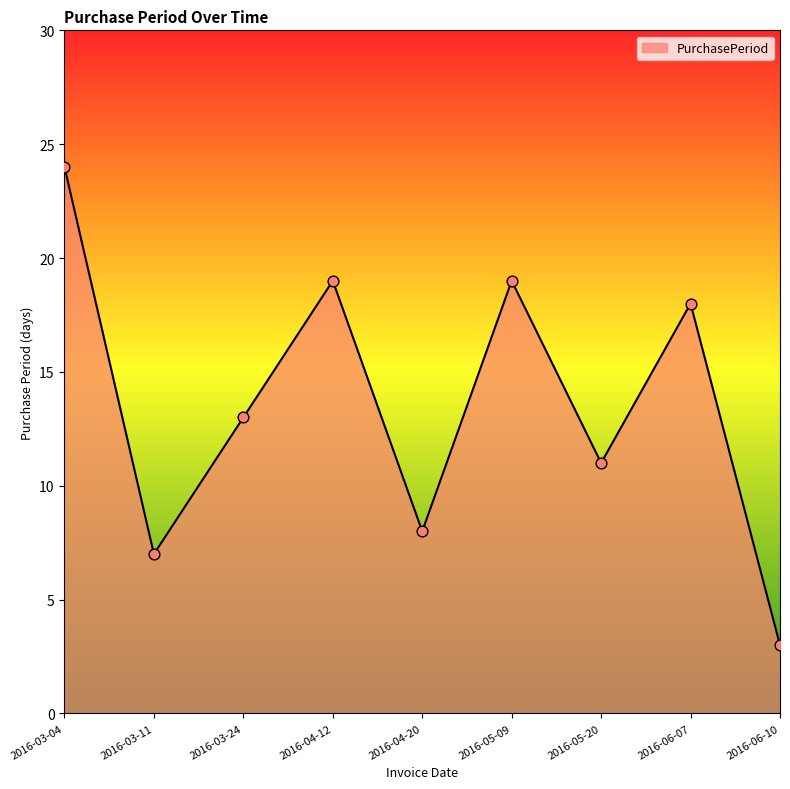

Between 2016-03-24 and 2016-03-11, which is larger?

2016-03-24